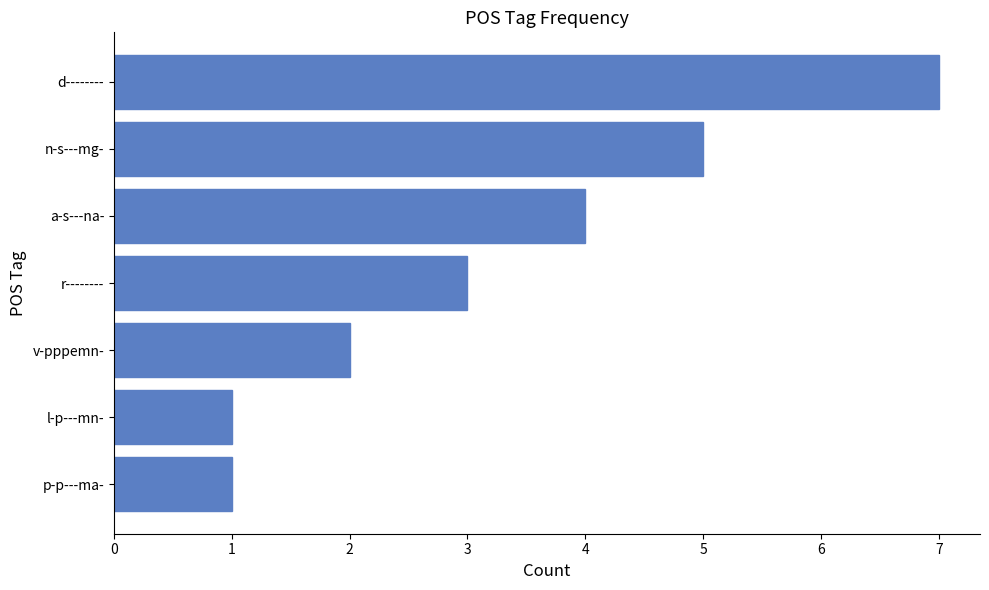

What is the greatest value displayed?

7